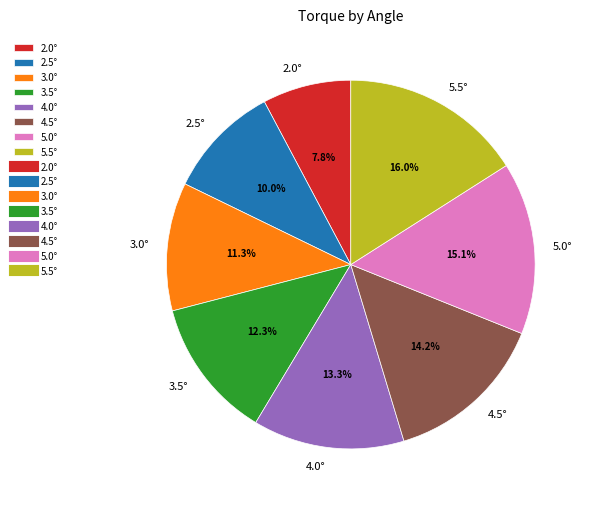

Which has a higher value, 2.5° or 4.5°?

4.5°